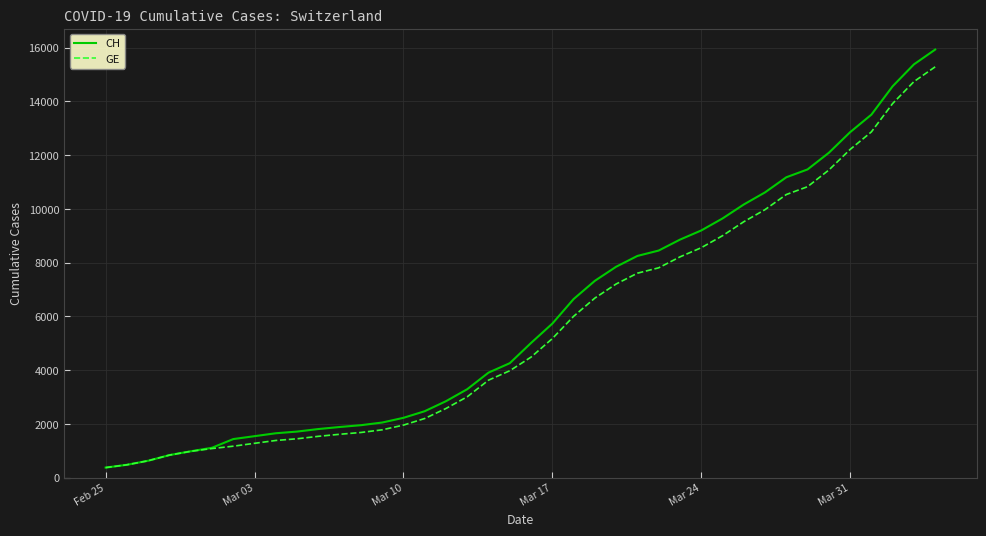

Rank the series by their maximum value, from lowest to highest.

GE, CH